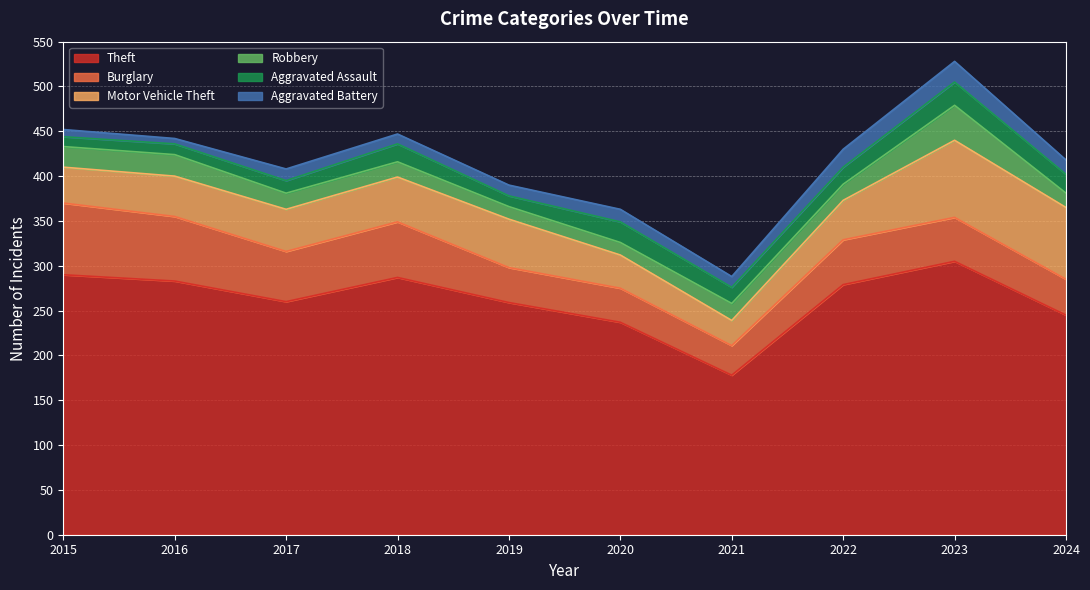

What is the sum of the Robbery values at 2015 and 2020?

37